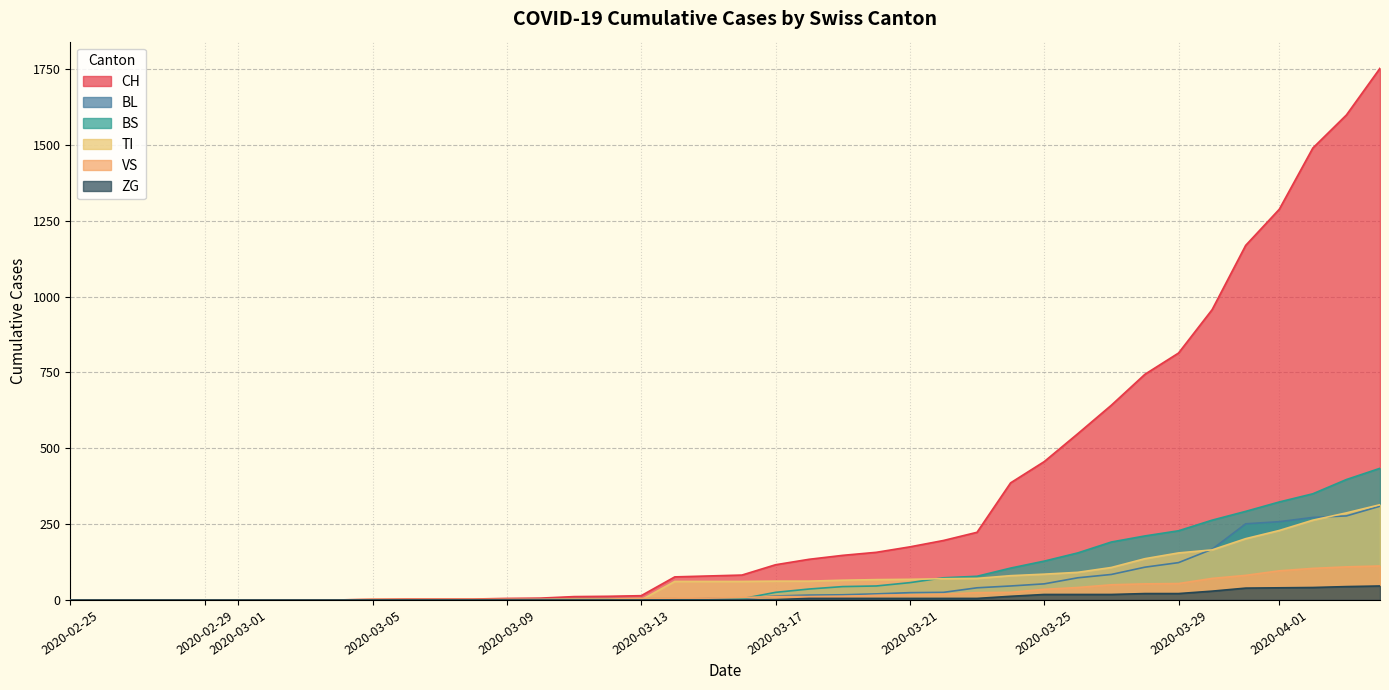

What is the difference between the TI values at 2020-03-04 and 2020-03-17?

62